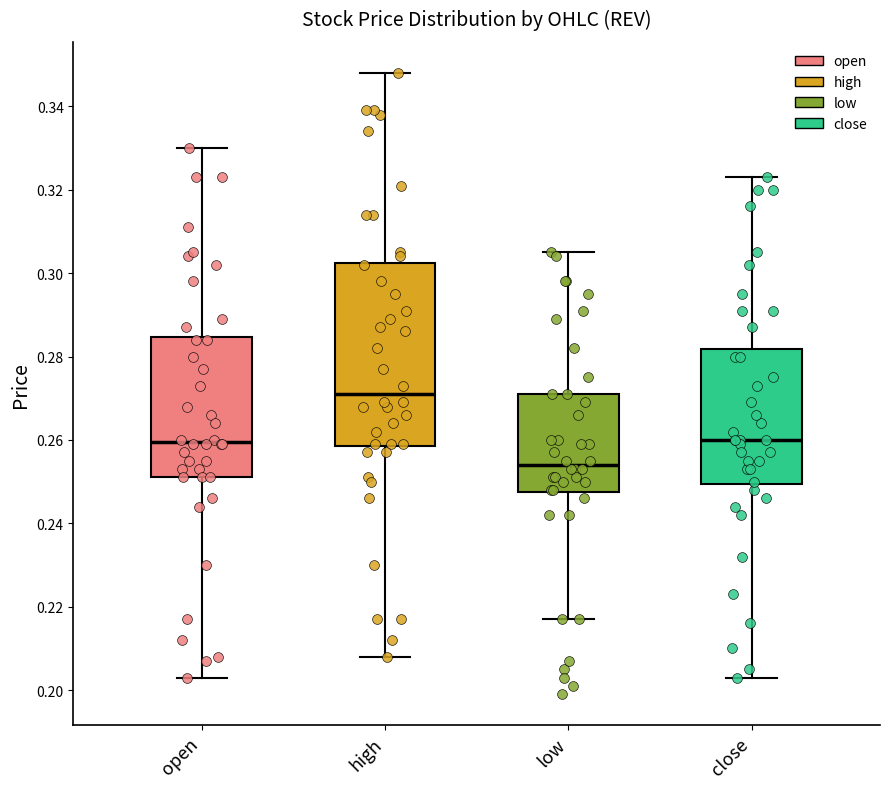

Which box is the tallest, from its lower edge to its upper edge?

high